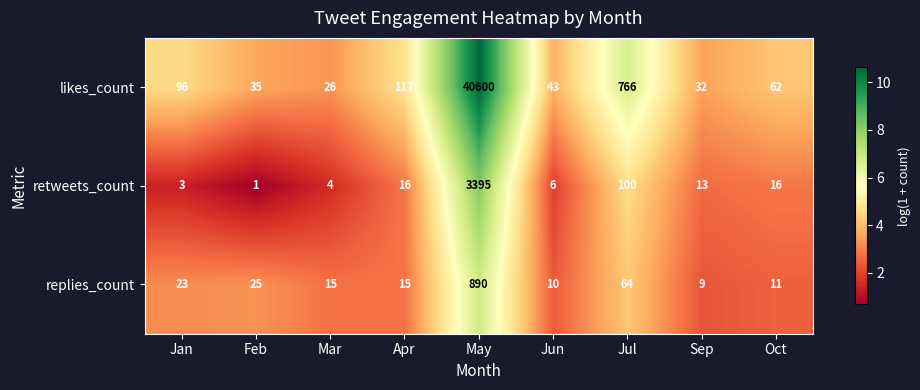

Count the number of categories in the chart.

9